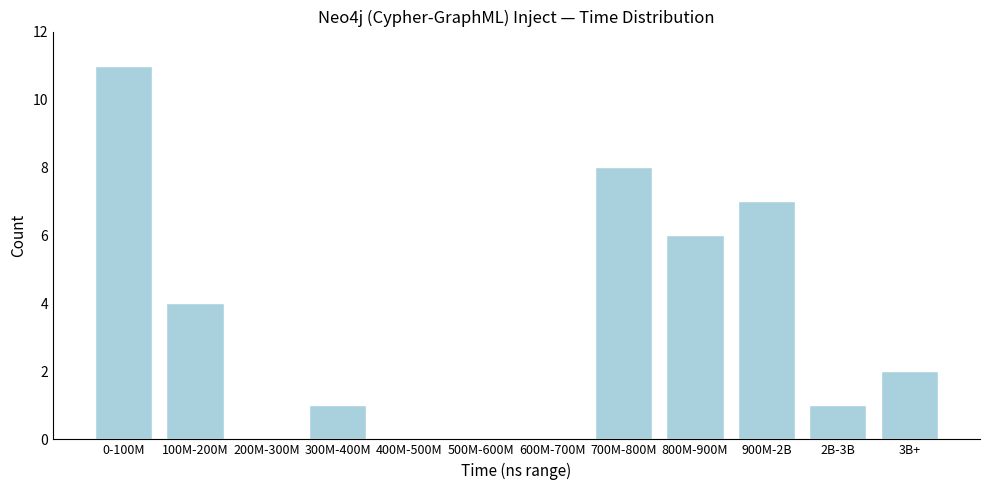

Reading left to right, extract all data points from this chart.

0-100M=11	100M-200M=4	200M-300M=0	300M-400M=1	400M-500M=0	500M-600M=0	600M-700M=0	700M-800M=8	800M-900M=6	900M-2B=7	2B-3B=1	3B+=2